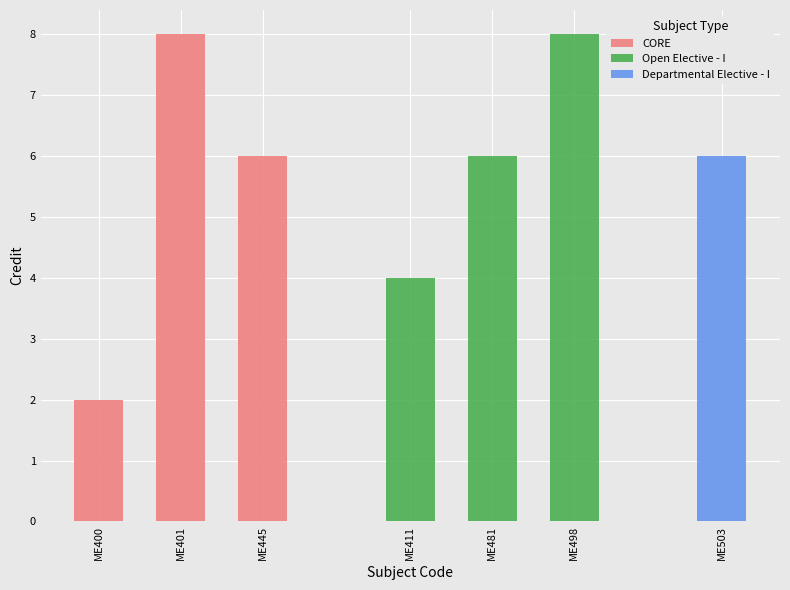

How many values in the Open Elective - I series are below 6?

1